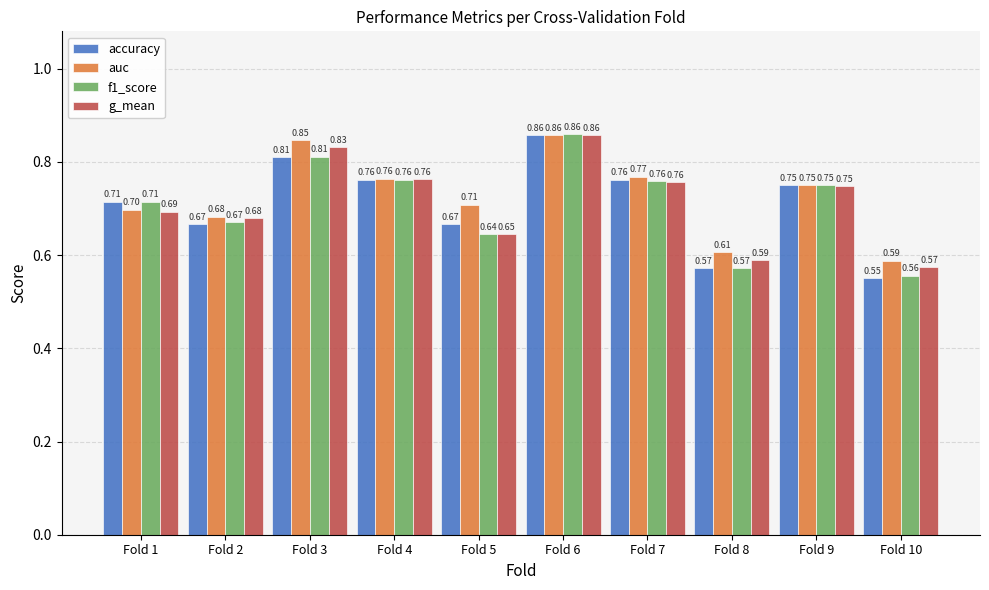

At how many categories does at least one series exceed 0?

10